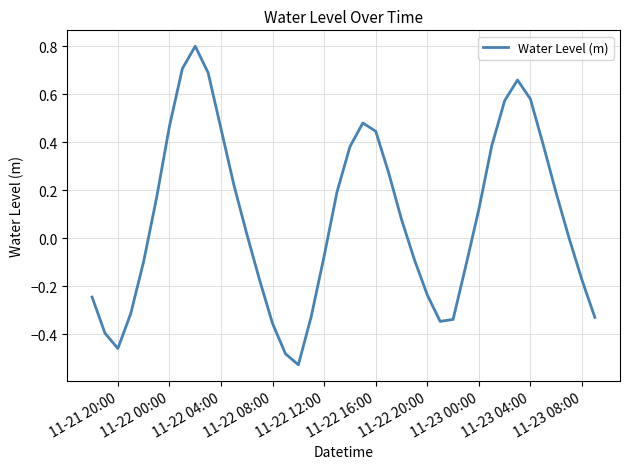

How many interior local valleys (lower than both neighbors) does the data have?

3